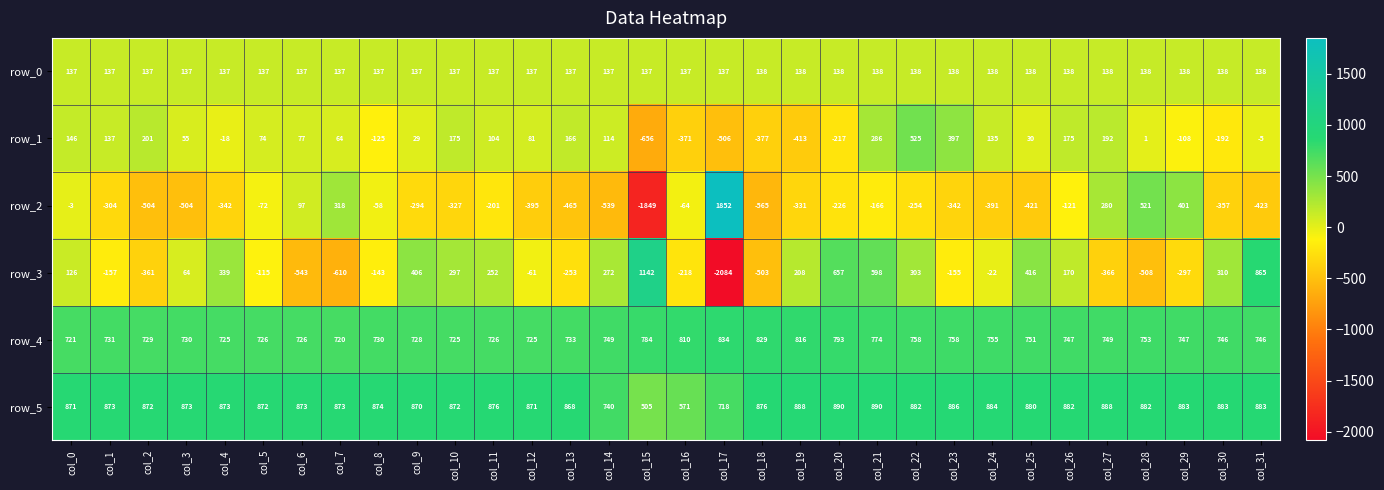

How many positive values does the row_1 series have?

21